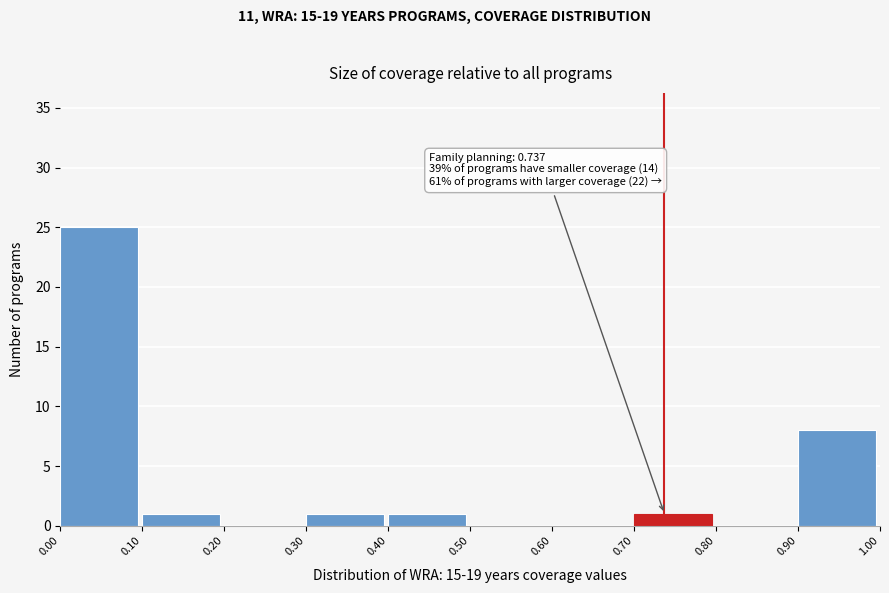

Over which range of the x-axis is the bar tallest?

0.00 to 0.10